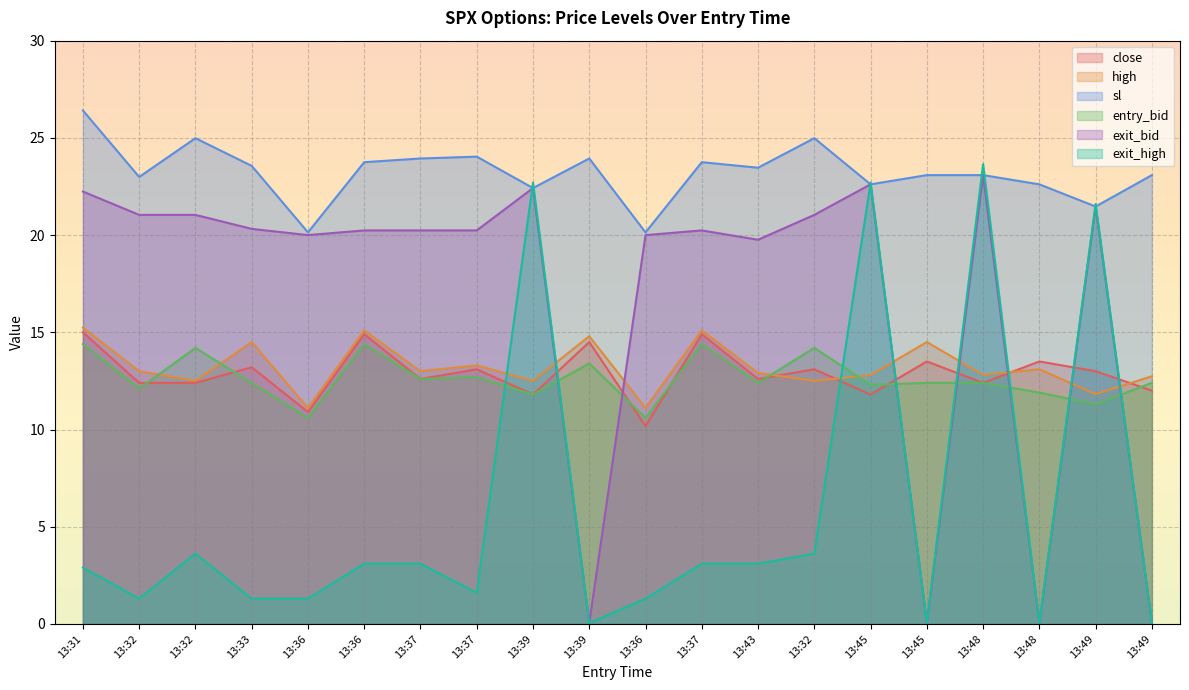

Reading right to left, extract all data points from this chart.

close: 13:49=12.0	13:49=13.0	13:48=13.5	13:48=12.4	13:45=13.5	13:45=11.8	13:32=13.1	13:43=12.6	13:37=14.9	13:36=10.2	13:39=14.5	13:39=11.8	13:37=13.1	13:37=12.6	13:36=14.9	13:36=10.9	13:33=13.2	13:32=12.4	13:32=12.4	13:31=15.0
high: 13:49=12.7	13:49=11.8	13:48=13.1	13:48=12.8	13:45=14.5	13:45=12.8	13:32=12.5	13:43=12.9	13:37=15.1	13:36=11.1	13:39=14.8	13:39=12.5	13:37=13.3	13:37=13.0	13:36=15.1	13:36=11.1	13:33=14.5	13:32=12.5	13:32=13.0	13:31=15.2
sl: 13:49=23.1	13:49=21.5	13:48=22.6	13:48=23.1	13:45=23.1	13:45=22.6	13:32=25.0	13:43=23.5	13:37=23.8	13:36=20.1	13:39=23.9	13:39=22.4	13:37=24.0	13:37=23.9	13:36=23.8	13:36=20.1	13:33=23.6	13:32=25.0	13:32=23.0	13:31=26.4
entry_bid: 13:49=12.4	13:49=11.3	13:48=11.9	13:48=12.4	13:45=12.4	13:45=12.3	13:32=14.2	13:43=12.4	13:37=14.4	13:36=10.6	13:39=13.4	13:39=11.8	13:37=12.7	13:37=12.6	13:36=14.4	13:36=10.6	13:33=12.4	13:32=14.2	13:32=12.1	13:31=14.4
exit_bid: 13:49=0.1	13:49=21.5	13:48=0.1	13:48=23.1	13:45=0.1	13:45=22.6	13:32=21.0	13:43=19.8	13:37=20.2	13:36=20.0	13:39=0.1	13:39=22.4	13:37=20.2	13:37=20.2	13:36=20.2	13:36=20.0	13:33=20.3	13:32=21.0	13:32=21.0	13:31=22.2
exit_high: 13:49=0.1	13:49=21.6	13:48=0.1	13:48=23.6	13:45=0.1	13:45=22.7	13:32=3.6	13:43=3.1	13:37=3.1	13:36=1.3	13:39=0.1	13:39=22.7	13:37=1.6	13:37=3.1	13:36=3.1	13:36=1.3	13:33=1.3	13:32=3.6	13:32=1.3	13:31=2.9